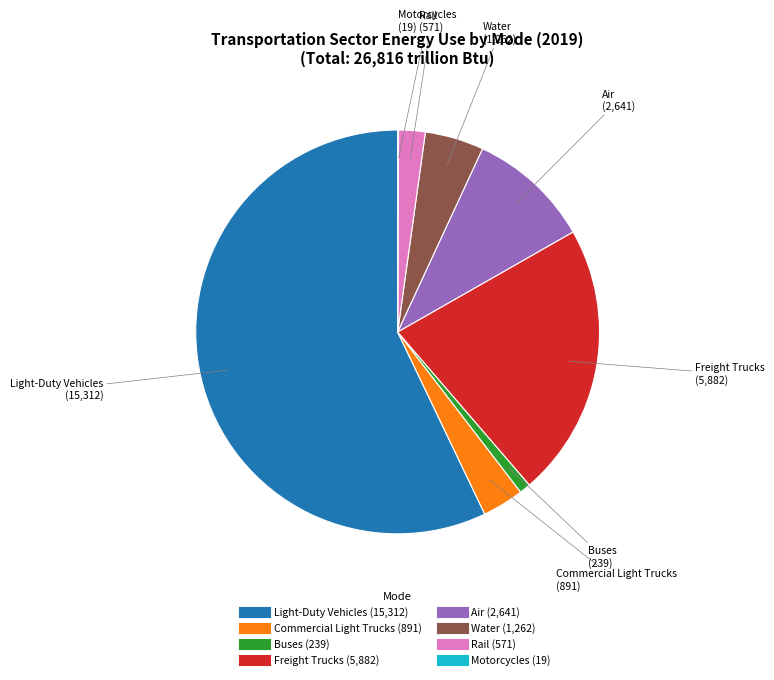

Which slice is the largest?

Light-Duty Vehicles